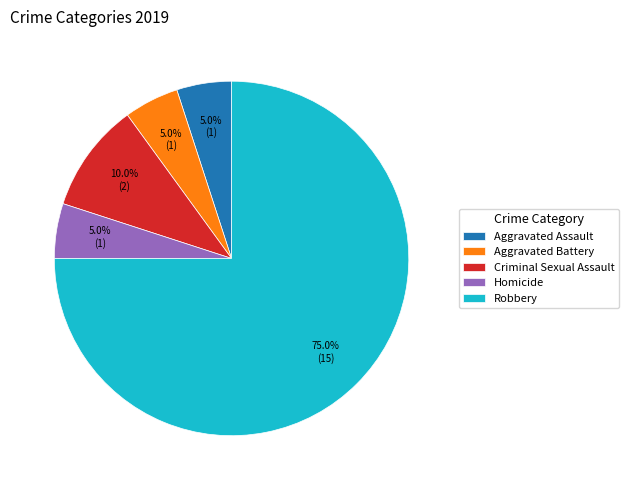

The Homicide slice represents 5% of the pie. True or false?

True